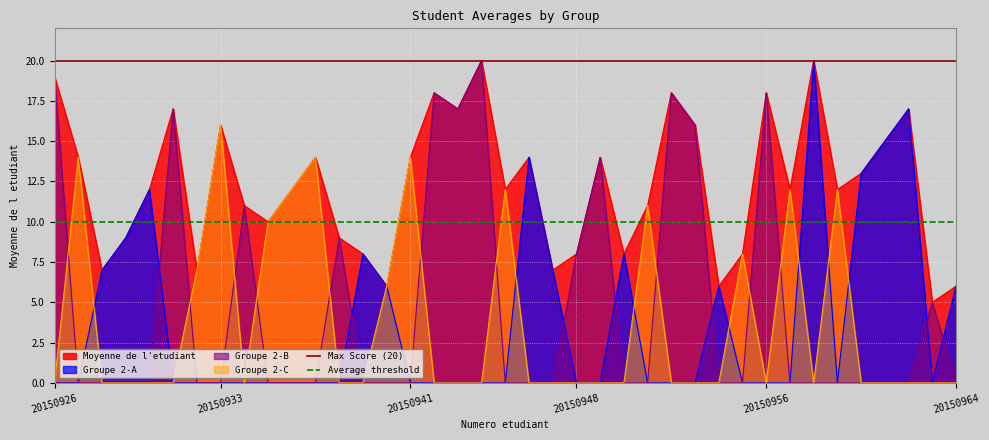

What is the lowest value of the Average threshold series?

10